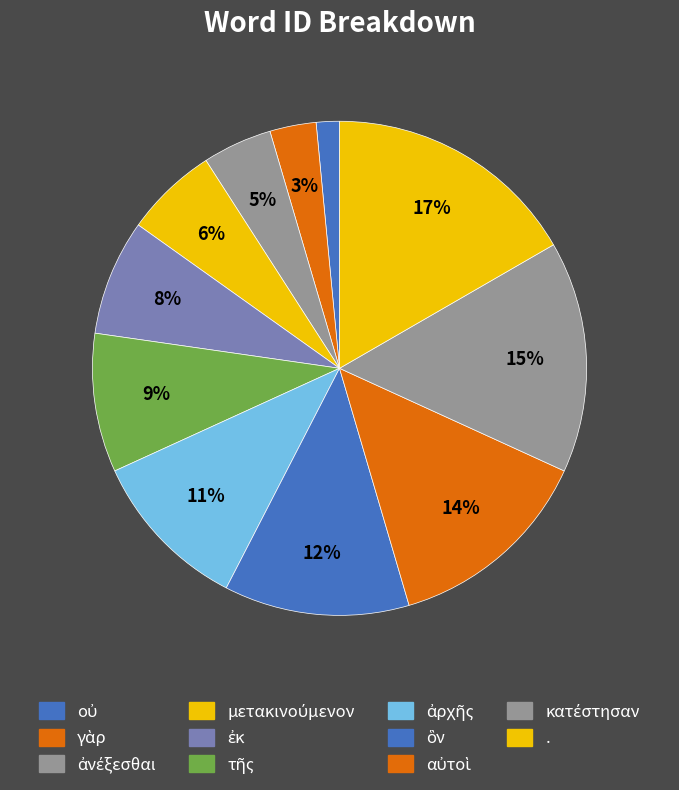

To the nearest percent, what is the difference between the largest and smallest slice percentages?

15%